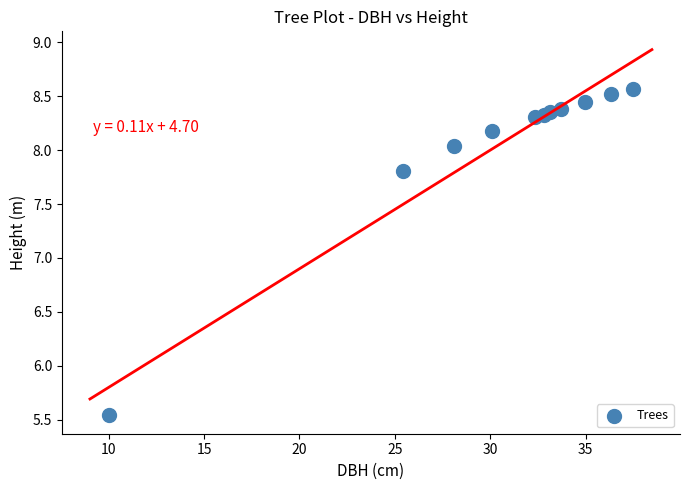

What Y value in the scatter plot is closest to 7?

7.8